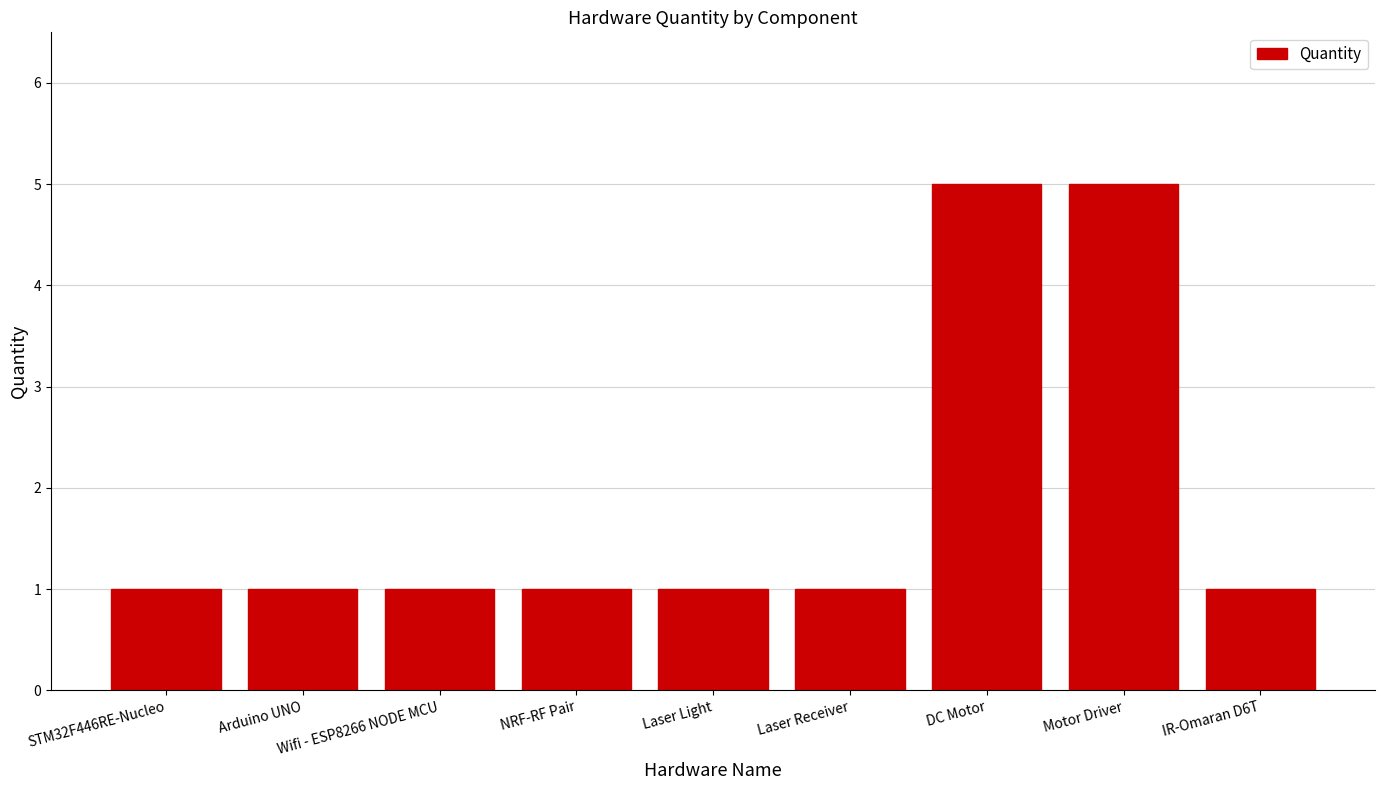

The value at IR-Omaran D6T is 1. True or false?

True